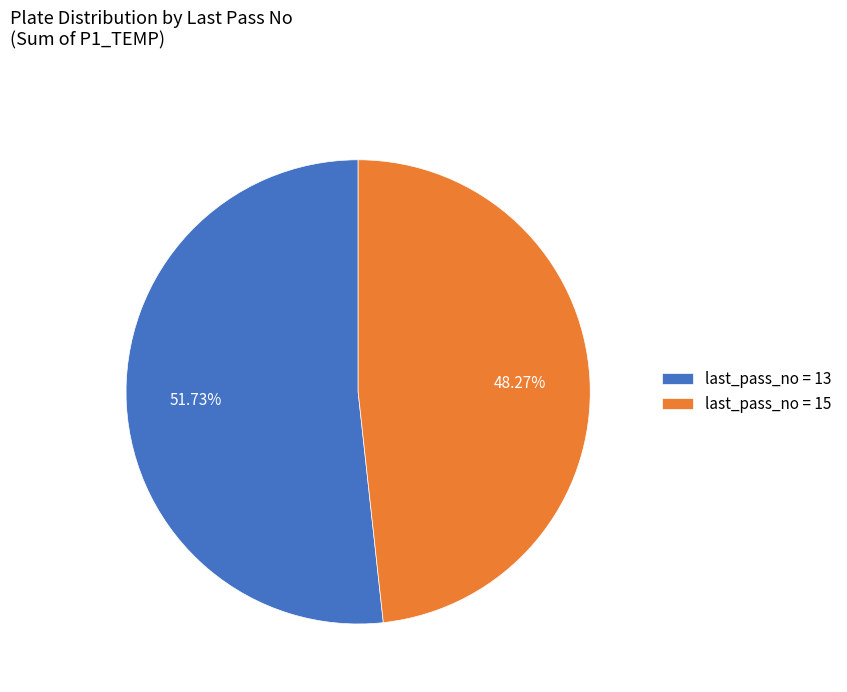

Is the sum of last_pass_no = 13 and last_pass_no = 15 greater than half?

Yes